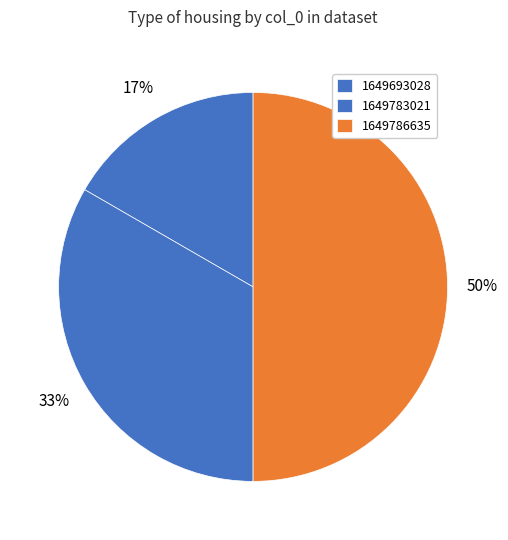

How many slices are in this pie chart?

3